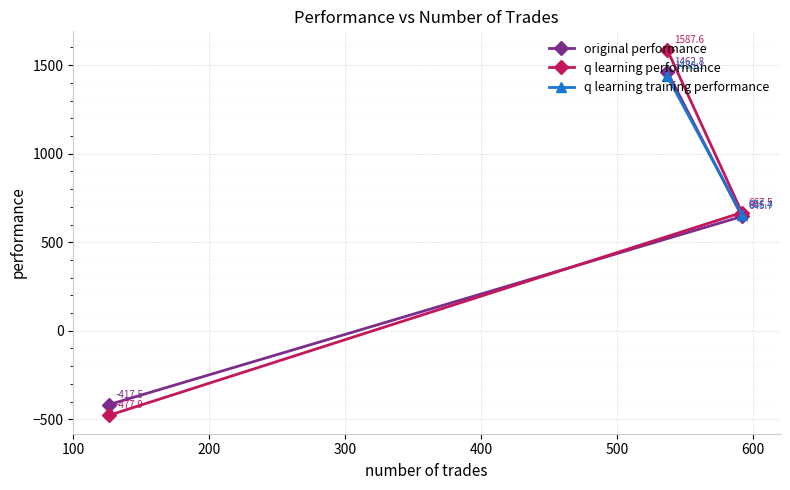

What is the minimum value for original performance?

-417.5